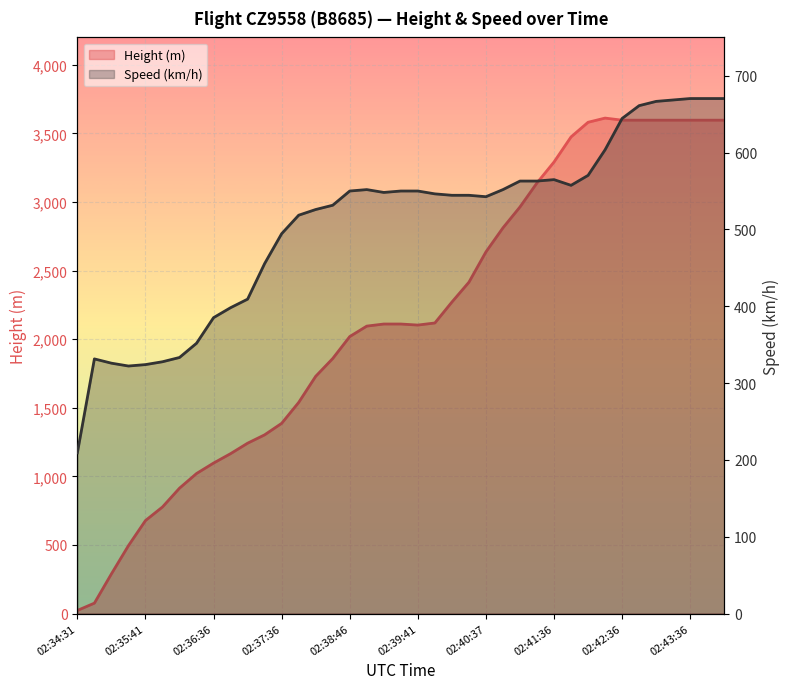

Reading left to right, list all the values displayed in this chart.

Height: 02:34:31=22.9	02:34:57=76.2	02:35:11=289.6	02:35:26=495.3	02:35:41=678.2	02:35:52=777.2	02:36:06=914.4	02:36:21=1021.1	02:36:36=1097.3	02:36:52=1165.9	02:37:07=1242.1	02:37:21=1303.0	02:37:36=1386.8	02:38:06=1539.2	02:38:17=1729.7	02:38:31=1859.3	02:38:46=2019.3	02:39:01=2095.5	02:39:12=2110.7	02:39:26=2110.7	02:39:41=2103.1	02:39:56=2118.4	02:40:07=2270.8	02:40:21=2415.5	02:40:37=2636.5	02:40:51=2811.8	02:41:06=2964.2	02:41:21=3139.4	02:41:36=3291.8	02:41:51=3474.7	02:42:06=3581.4	02:42:21=3611.9	02:42:36=3596.6	02:42:51=3596.6	02:43:06=3596.6	02:43:21=3596.6	02:43:36=3596.6	02:43:51=3596.6	02:44:06=3596.6
Speed: 02:34:31=209.3	02:34:57=331.5	02:35:11=326.0	02:35:26=322.2	02:35:41=324.1	02:35:52=327.8	02:36:06=333.4	02:36:21=351.9	02:36:36=385.2	02:36:52=398.2	02:37:07=409.3	02:37:21=455.6	02:37:36=494.5	02:38:06=518.6	02:38:17=526.0	02:38:31=531.5	02:38:46=550.0	02:39:01=551.9	02:39:12=548.2	02:39:26=550.0	02:39:41=550.0	02:39:56=546.3	02:40:07=544.5	02:40:21=544.5	02:40:37=542.6	02:40:51=551.9	02:41:06=563.0	02:41:21=563.0	02:41:36=564.9	02:41:51=557.5	02:42:06=570.4	02:42:21=603.8	02:42:36=644.5	02:42:51=661.2	02:43:06=666.7	02:43:21=668.6	02:43:36=670.4	02:43:51=670.4	02:44:06=670.4